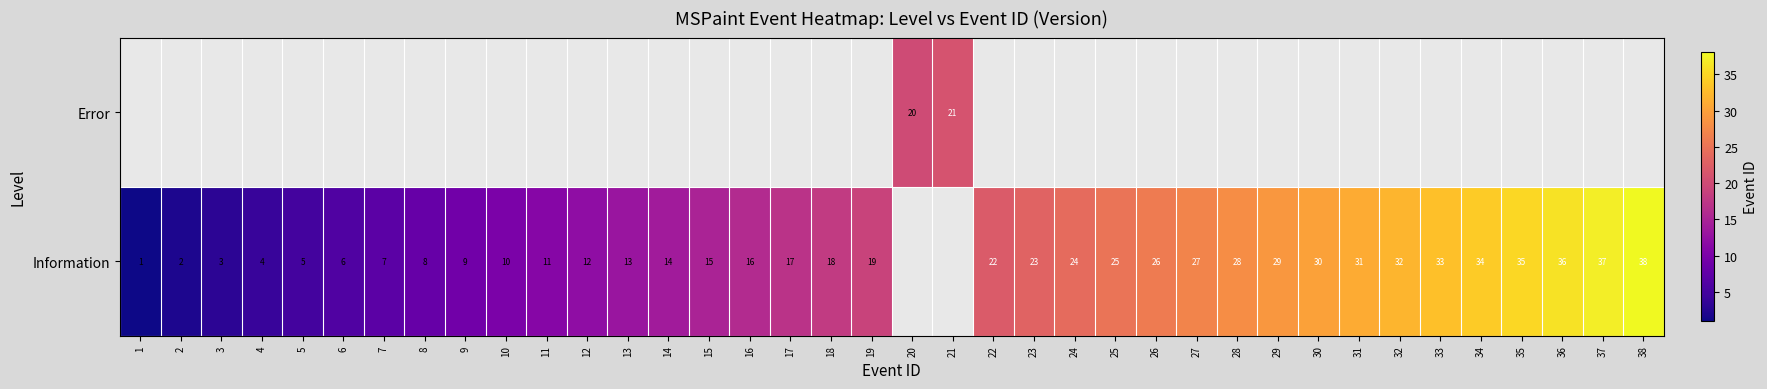

How many series are shown in this chart?

2